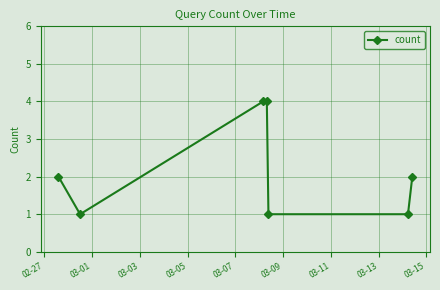

True or false: the data has more than 2 interior local peaks.

False